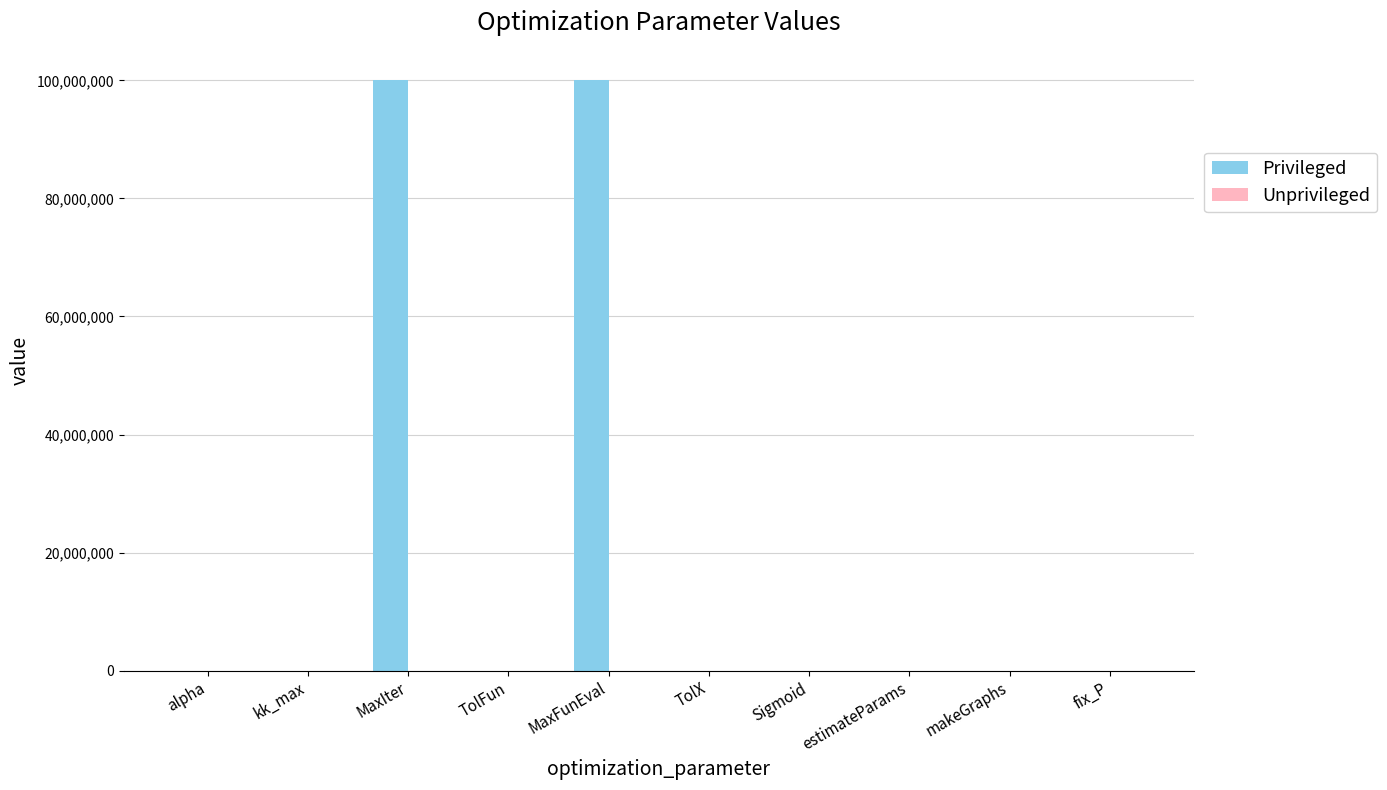

What is the maximum value shown in the chart?

100000000.0